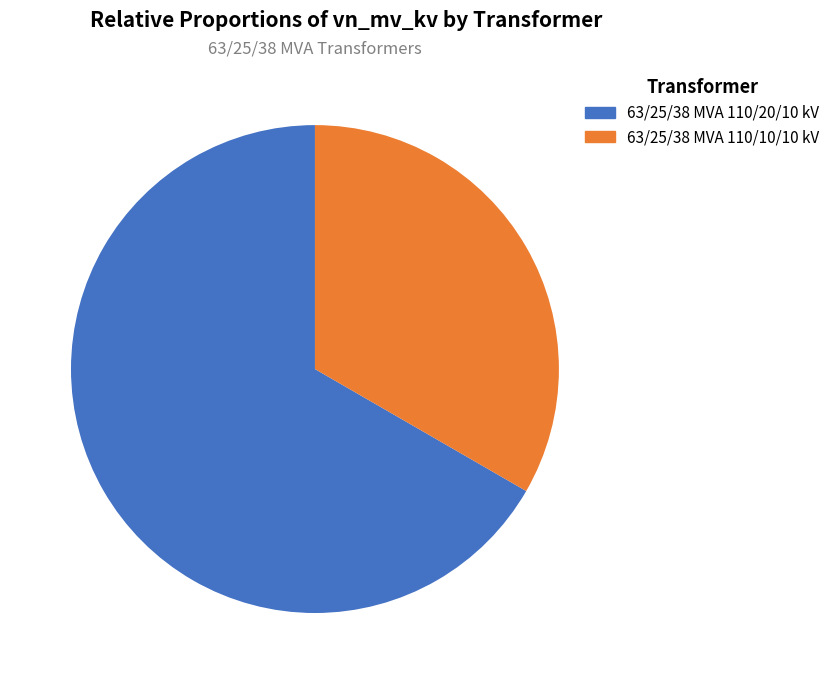

True or false: 63/25/38 MVA 110/10/10 kV accounts for 47% of the total.

False